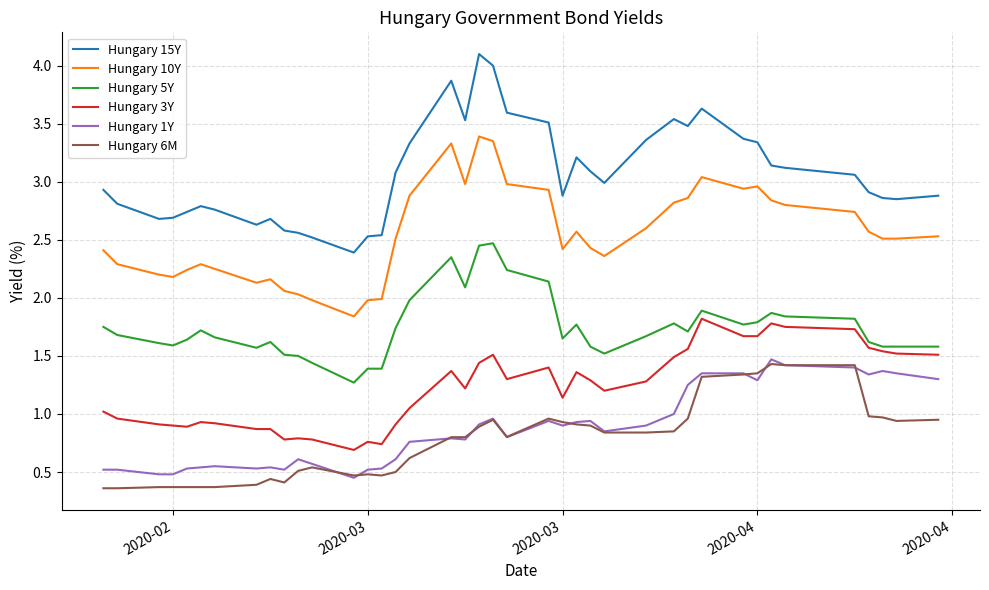

Which series has the largest total across all categories?

Hungary 15Y